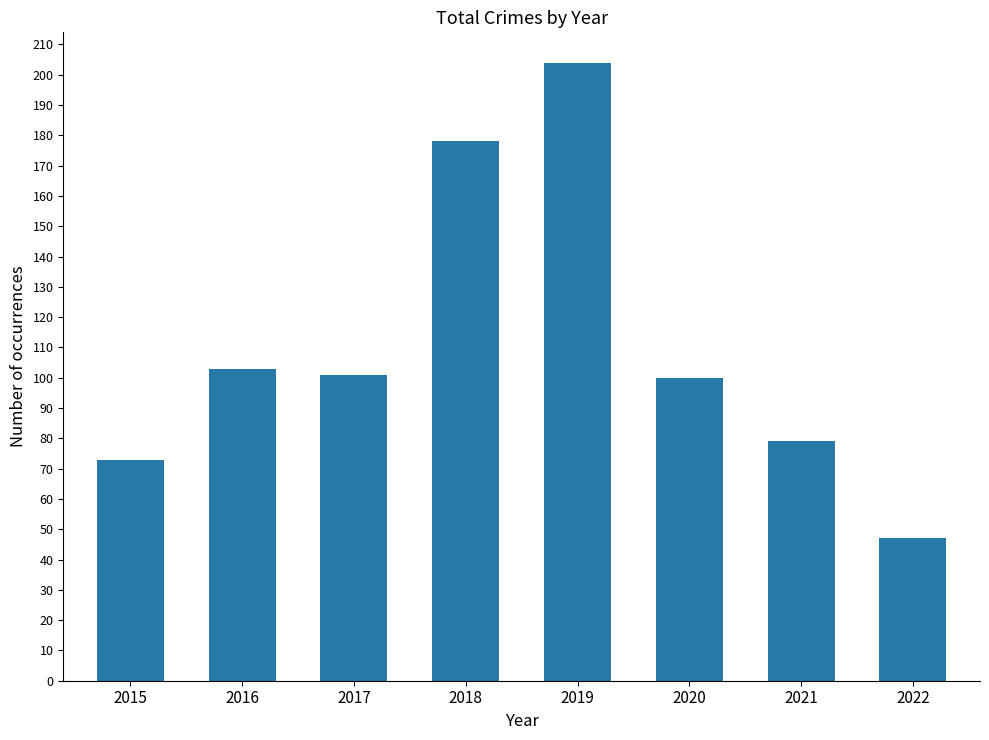

Reading left to right, extract all data points from this chart.

2015=73	2016=103	2017=101	2018=178	2019=204	2020=100	2021=79	2022=47